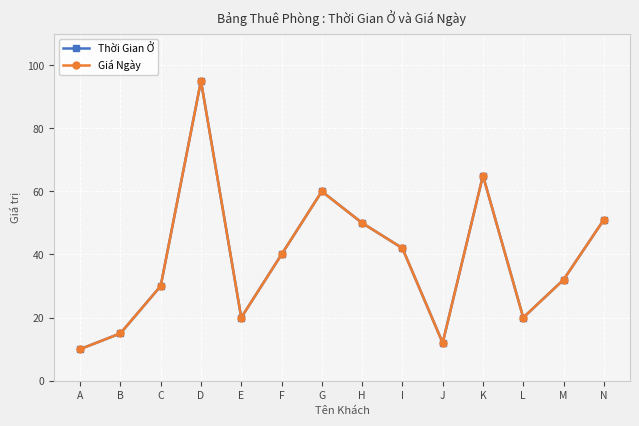

What is the difference between the second highest and second lowest values in the Thời Gian Ở series?

53